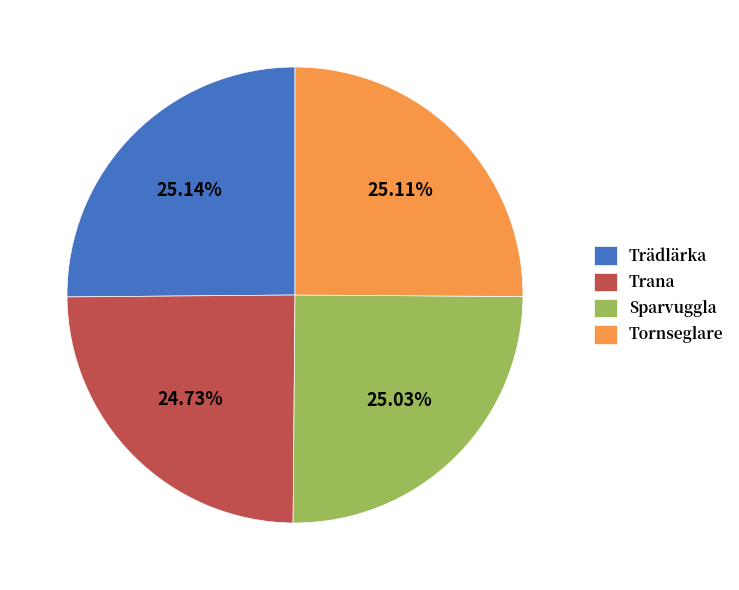

Combined, do Trana and Sparvuggla account for over 50%?

No